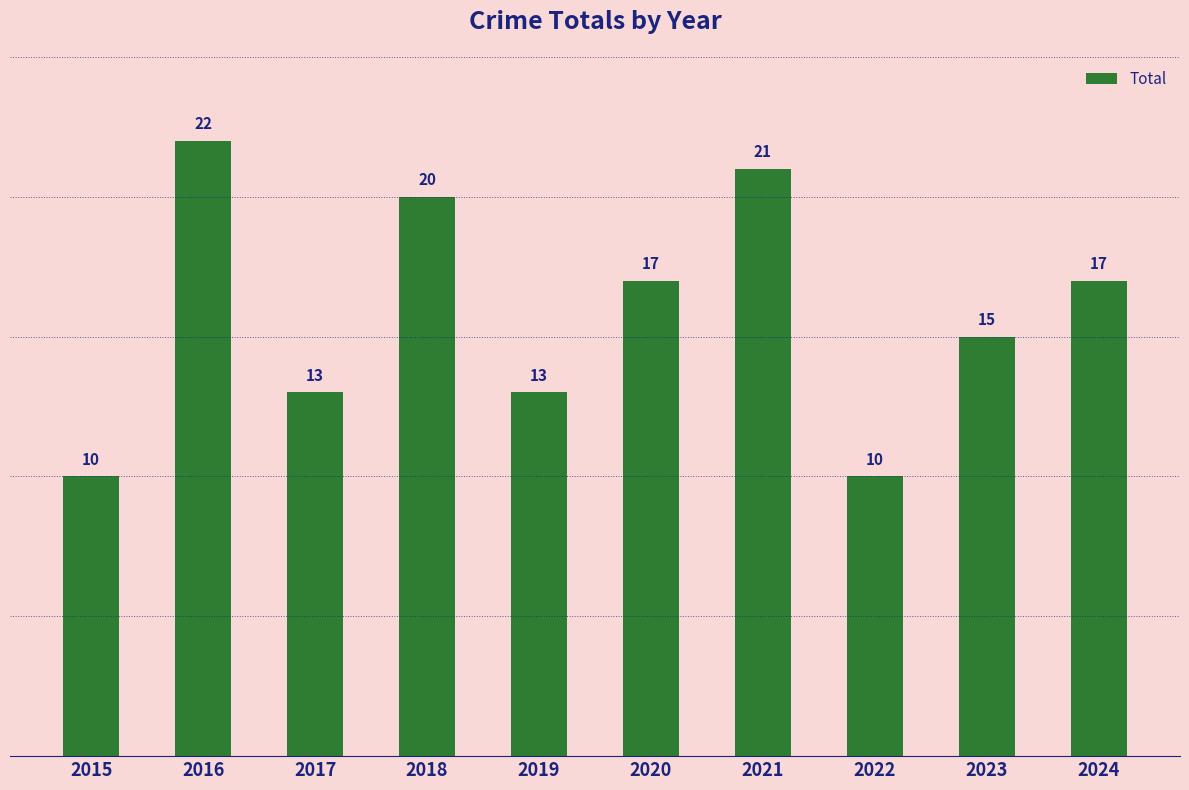

At which label does the data first exceed 17?

2016